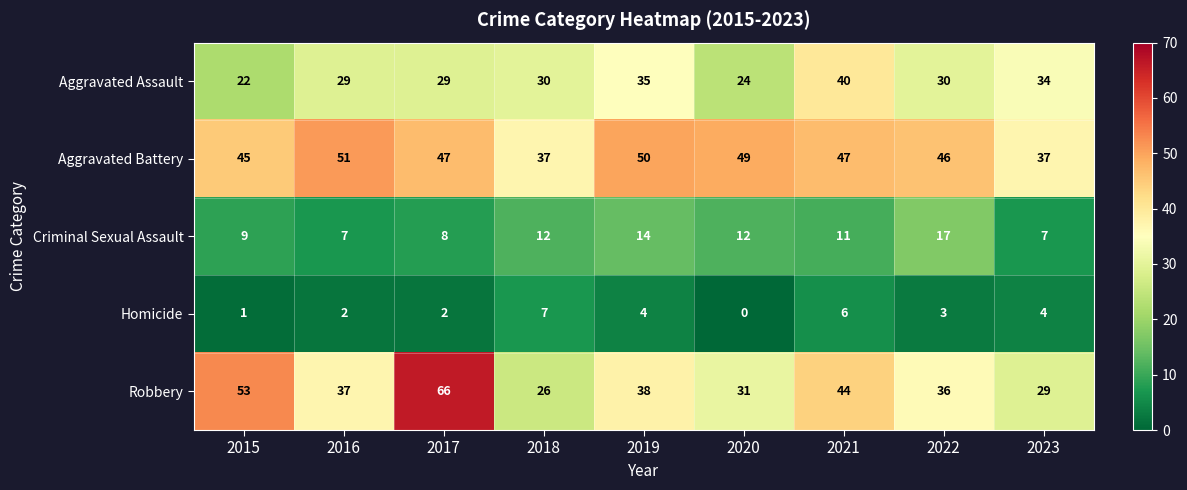

What is the average value of the Aggravated Battery series?

45